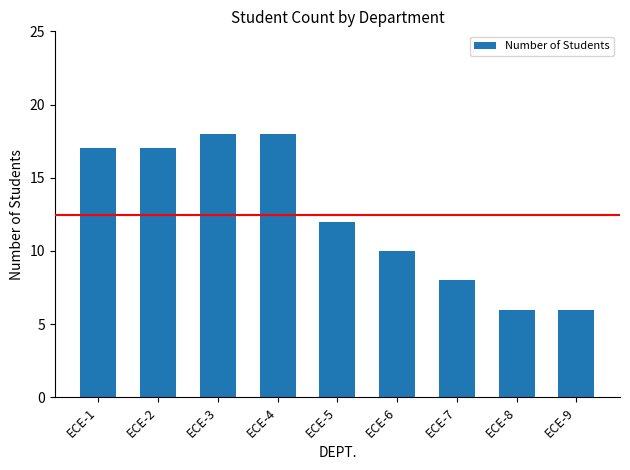

True or false: the data shows 6 at ECE-9.

True